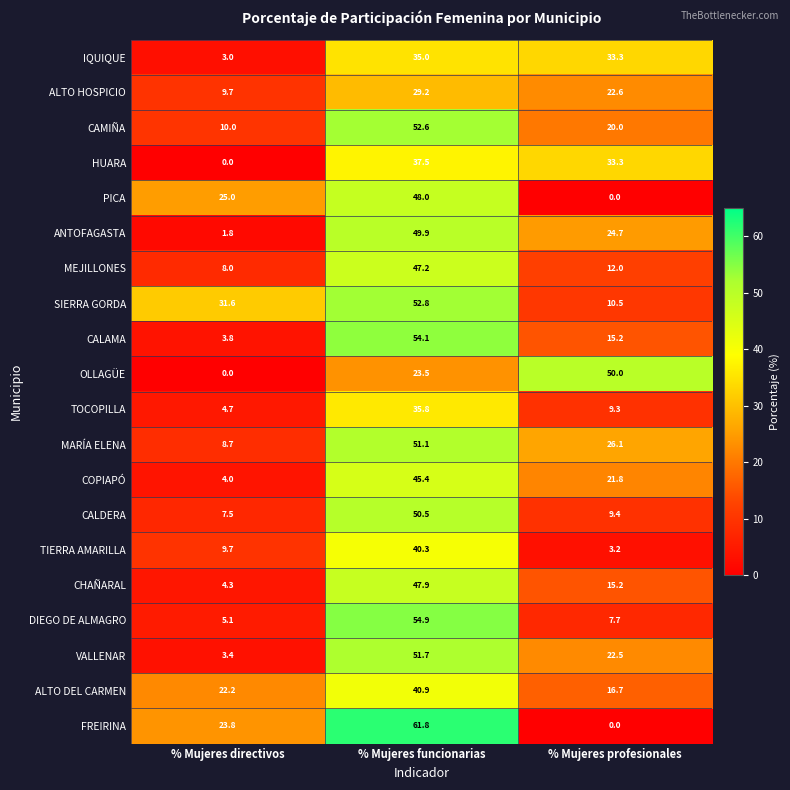

The value of ALTO HOSPICIO at % Mujeres funcionarias is 29.2. True or false?

True